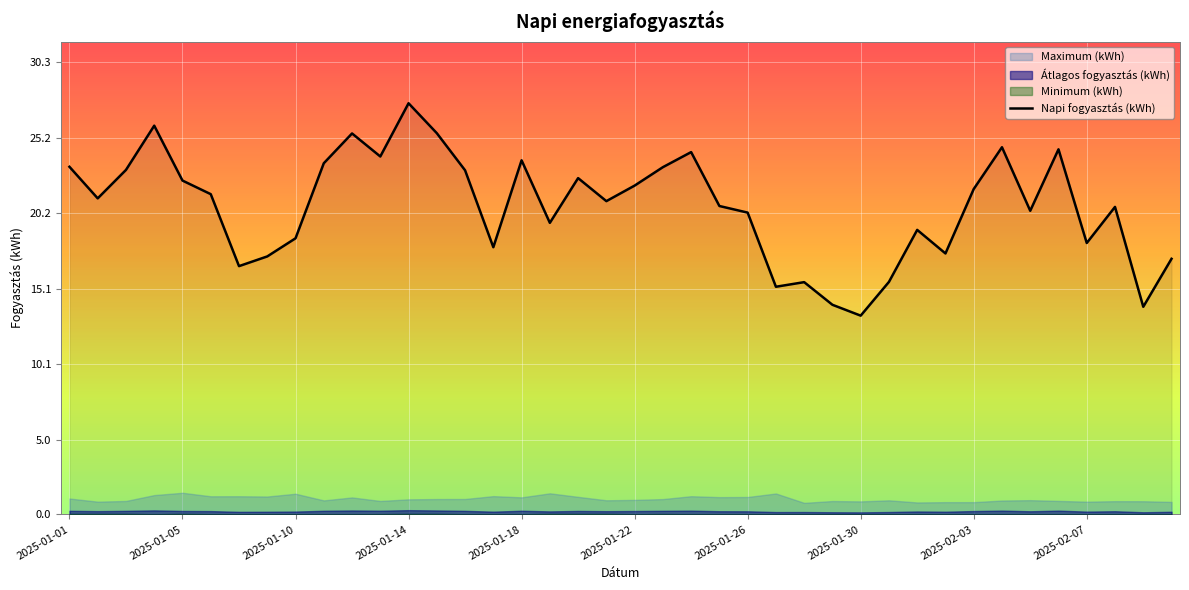

How many lines are shown in the chart?

1